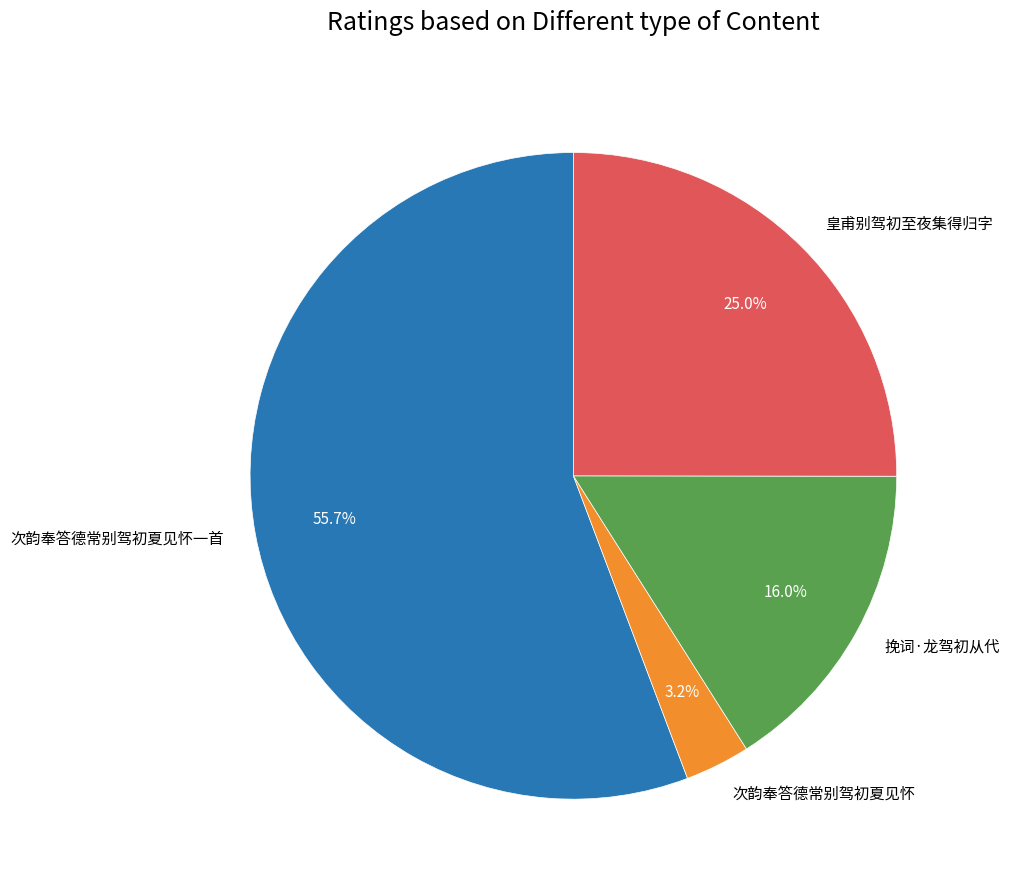

To the nearest percent, what is the combined percentage of 次韵奉答德常别驾初夏见怀一首 and 皇甫别驾初至夜集得归字?

81%